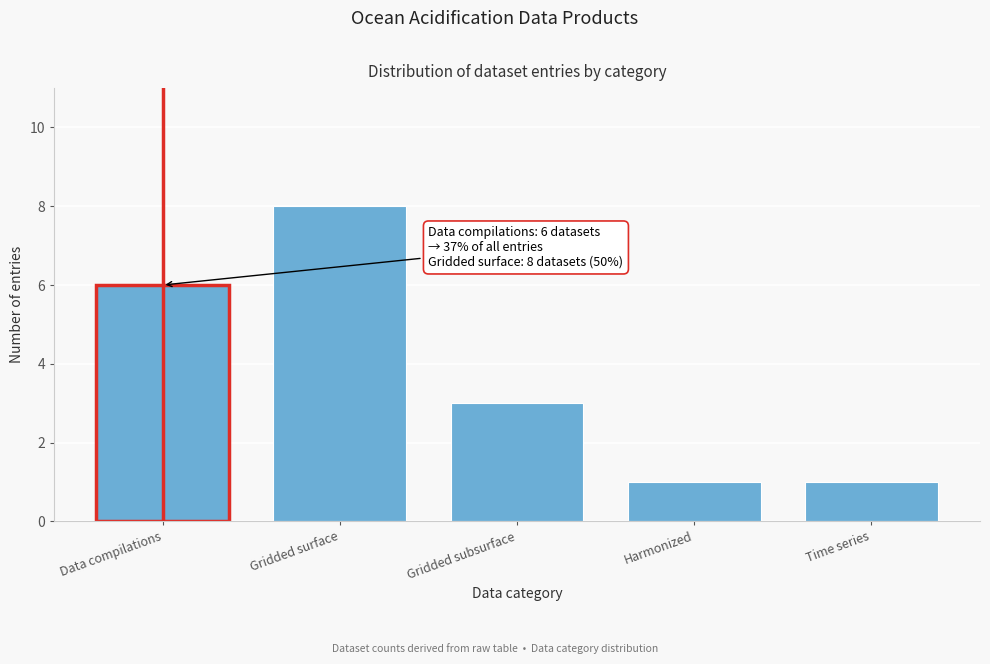

Reading right to left, list all the values displayed in this chart.

1	1	3	8	6